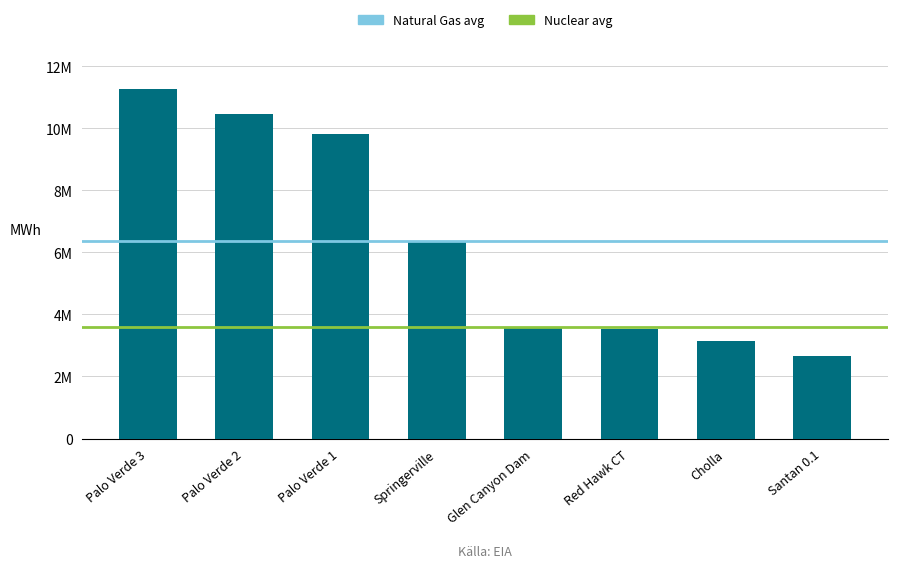

Does the chart contain any negative values?

No